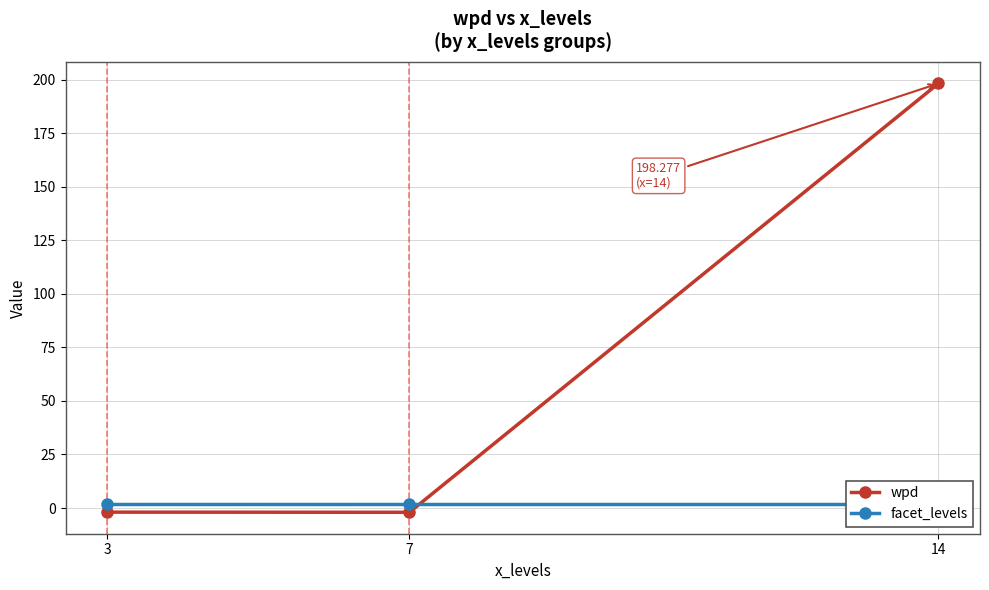

List the series in order of their overall mean, highest first.

wpd, facet_levels